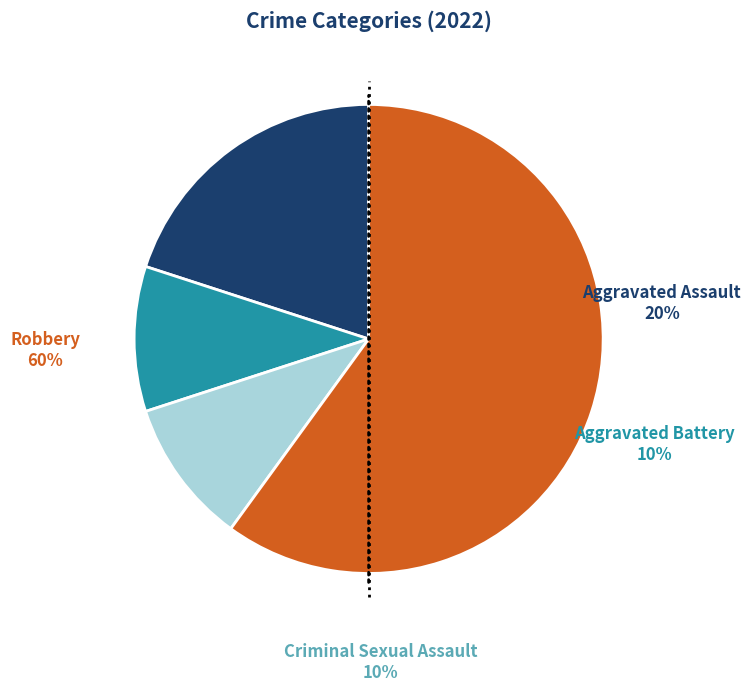

To the nearest percent, what is the average slice percentage?

25%